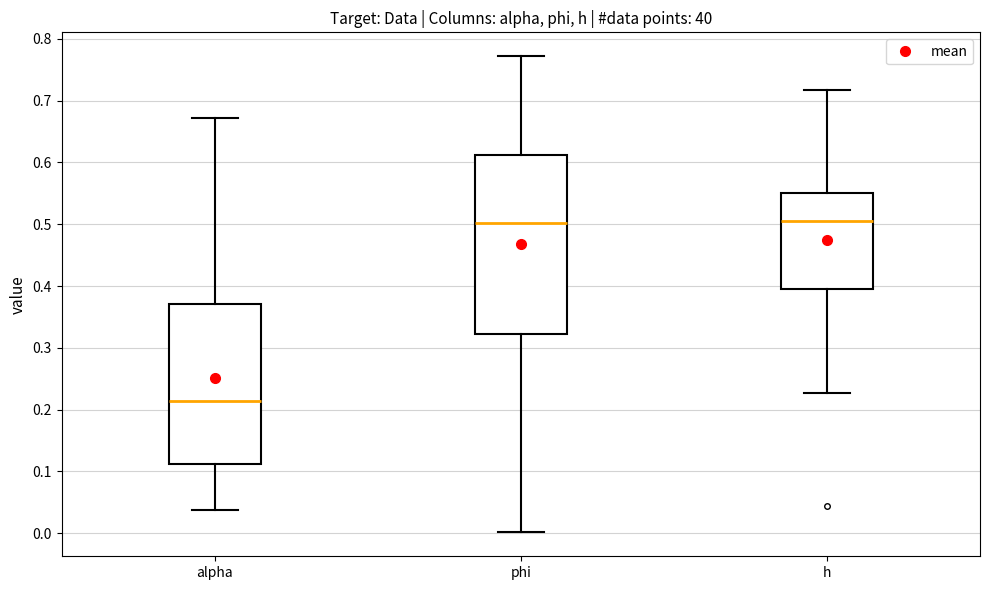

Reading left to right, read every box against the y-axis: the position of its median line, the range the box covers, and the ends of its whiskers. The values are not printed on the chart, so give them approximately, as read against the axis.

alpha: median 0.21, box 0.11 to 0.37, whiskers 0.04 to 0.67
phi: median 0.50, box 0.32 to 0.61, whiskers 0.00 to 0.77
h: median 0.51, box 0.40 to 0.55, whiskers 0.23 to 0.72